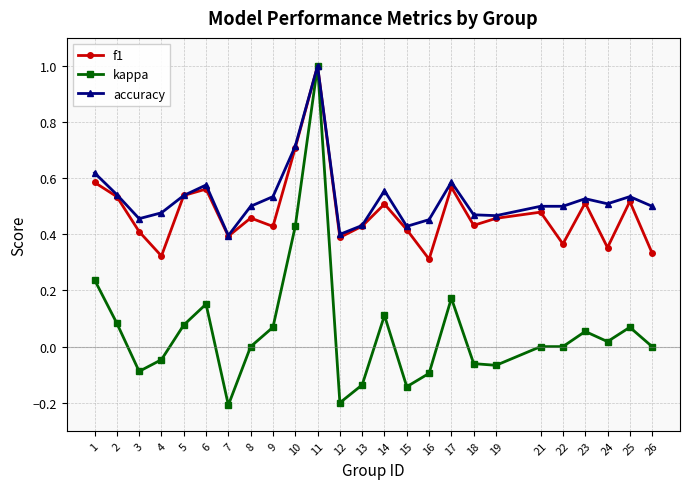

Between 14 and 18, which series saw the biggest shift?

kappa